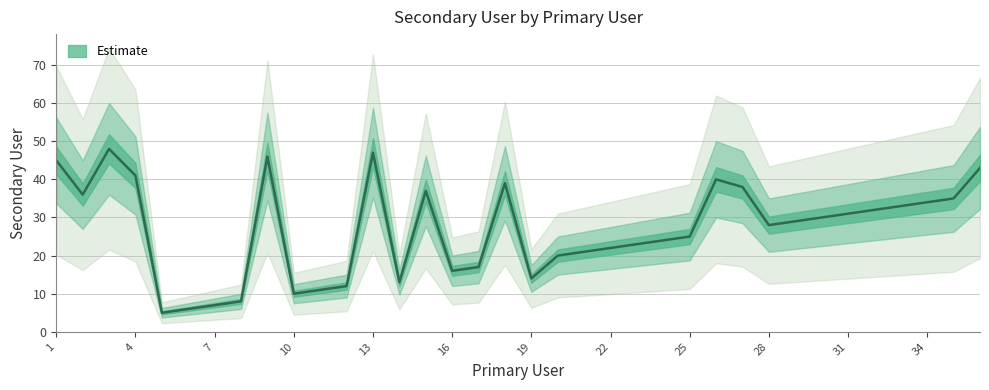

List the labels in order of value, largest first.

3, 13, 9, 1, 36, 4, 26, 18, 27, 15, 2, 35, 34, 33, 32, 31, 30, 29, 28, 25, 24, 23, 22, 21, 20, 17, 16, 19, 14, 12, 11, 10, 8, 7, 6, 5